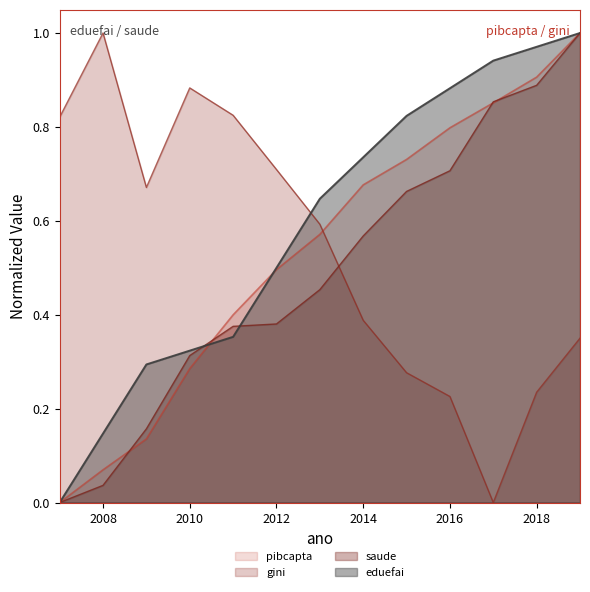

What is the value of the saude point at the 9th from the left?

0.7